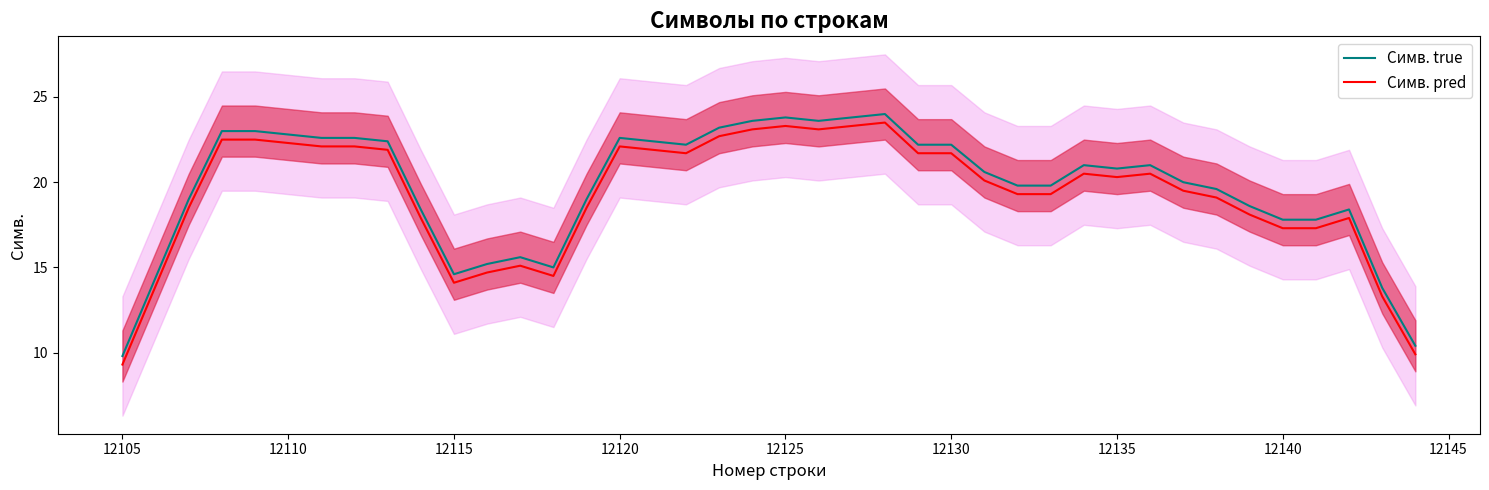

What is the maximum value for Симв. true?

24.0